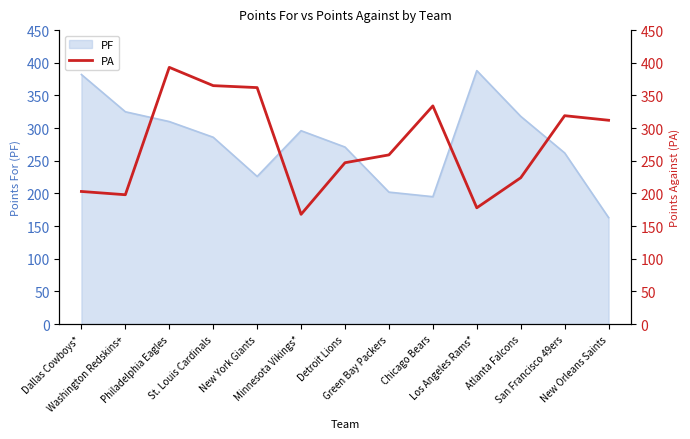

True or false: the data has more than 2 interior local peaks.

True